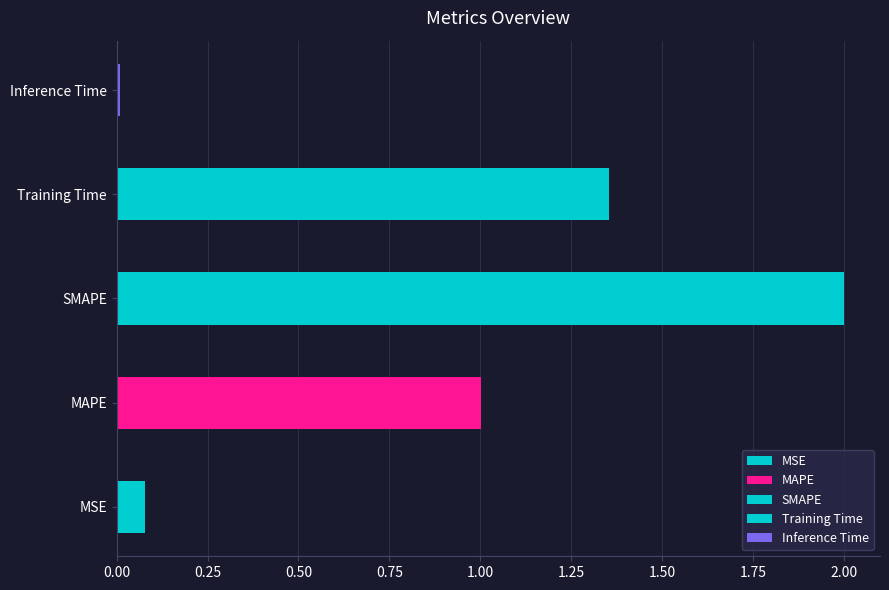

What is the approximate value at SMAPE?

2.0